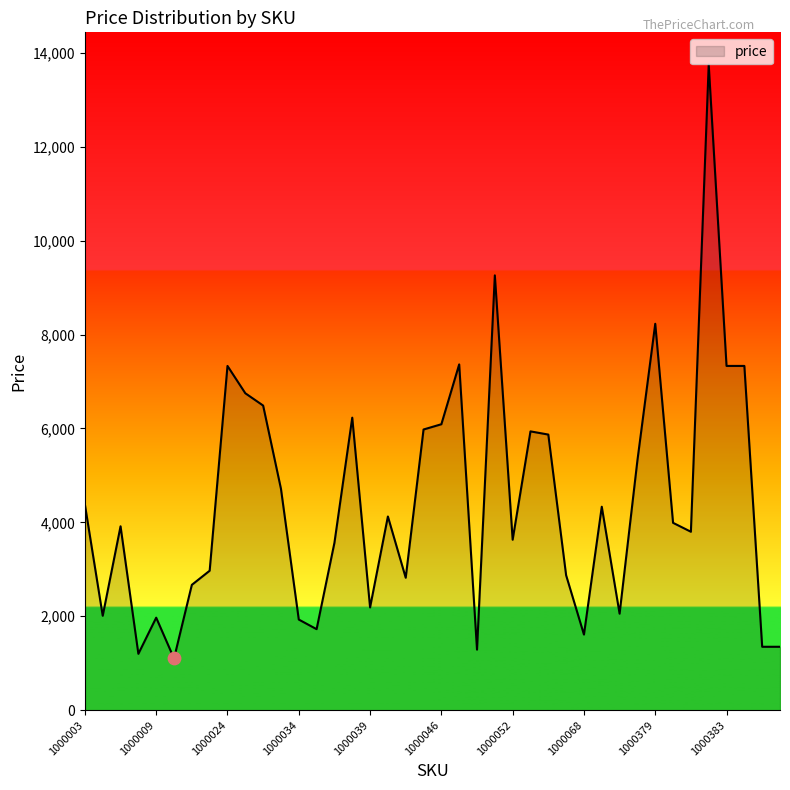

What is the difference between the maximum and minimum values?

12649